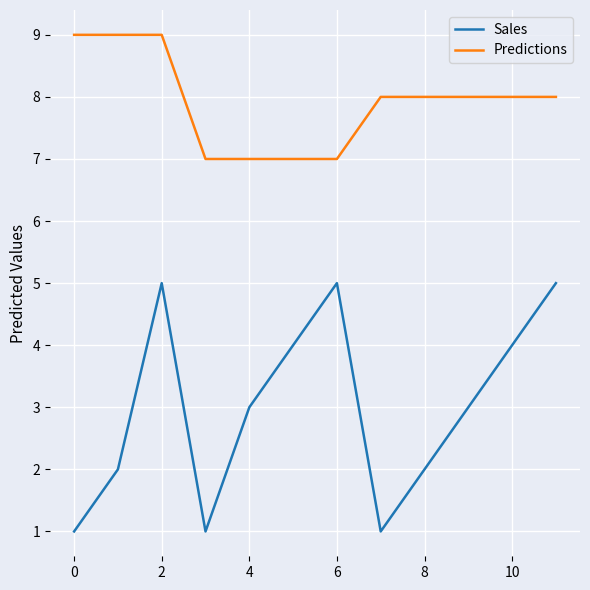

Rank the series by their average value, from highest to lowest.

Predictions, Sales